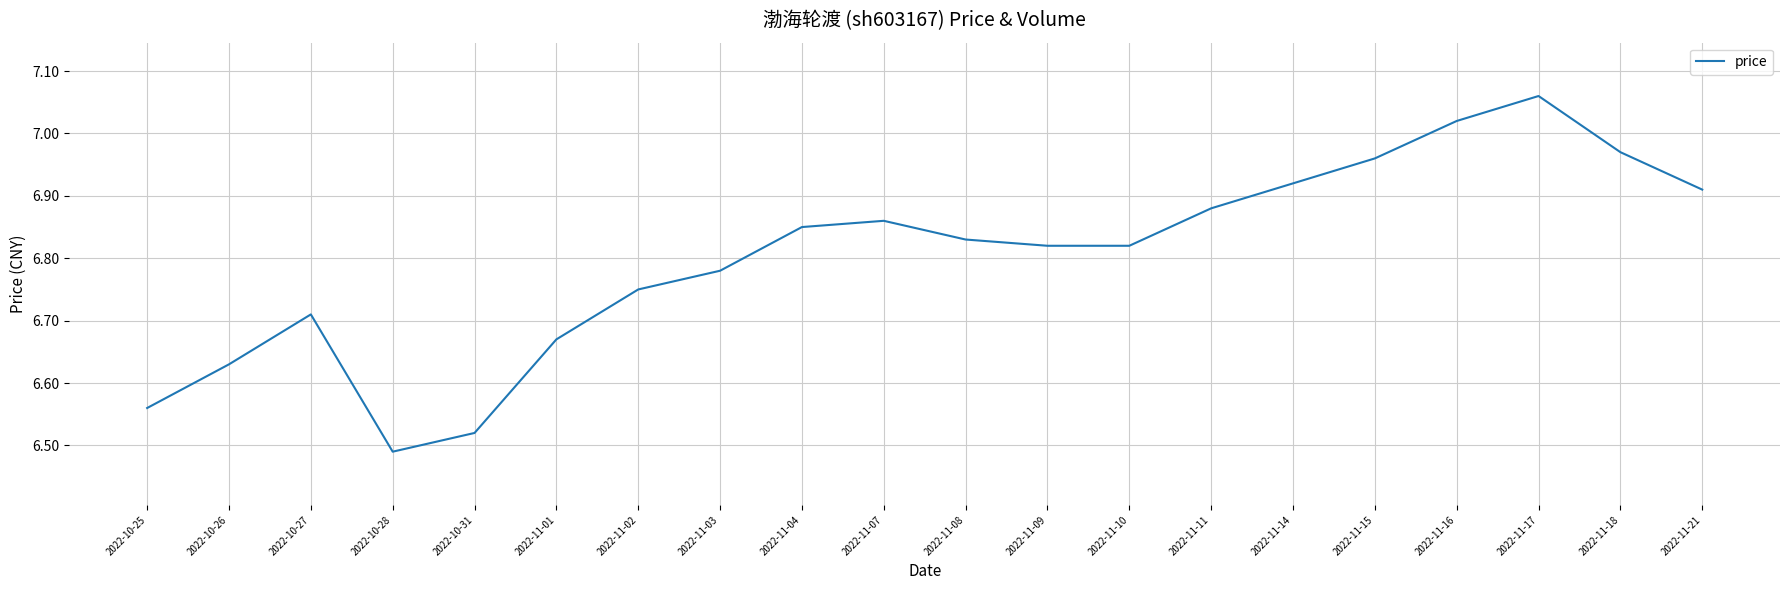

Where is the first local minimum?

2022-10-28